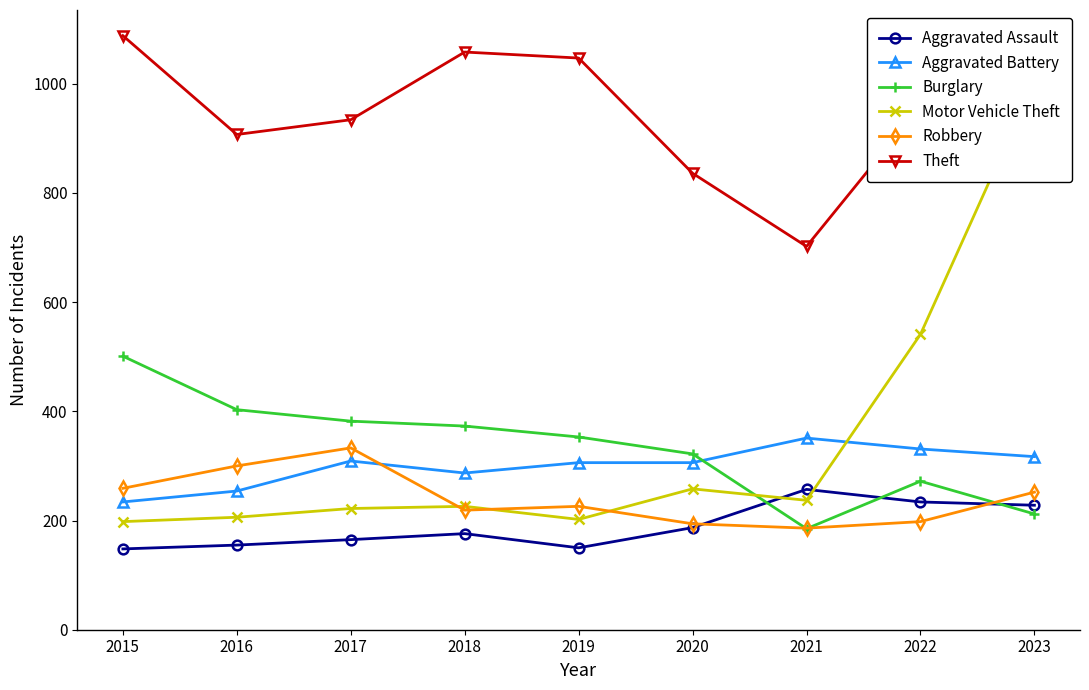

Does the chart have visible grid lines?

No